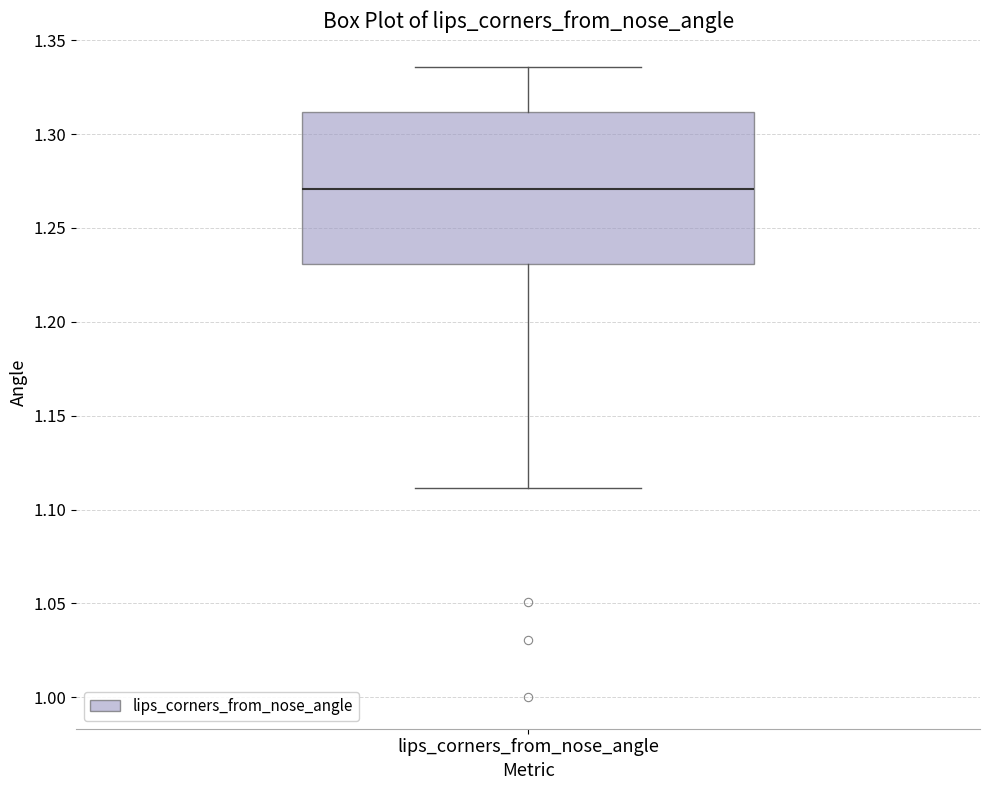

Transcribe this box plot: give where the median line is, the range the box spans, and where the two whiskers end, as read against the y-axis. The values are not printed on the chart, so give them approximately, as read against the axis.

median 1.270, box 1.230 to 1.310, whiskers 1.110 to 1.335